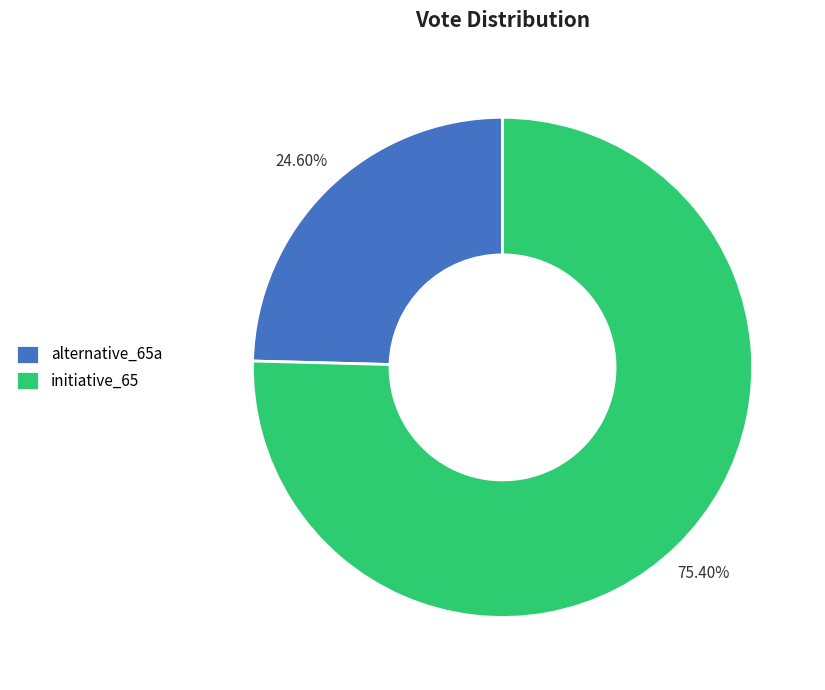

Which has a higher value, alternative_65a or initiative_65?

initiative_65